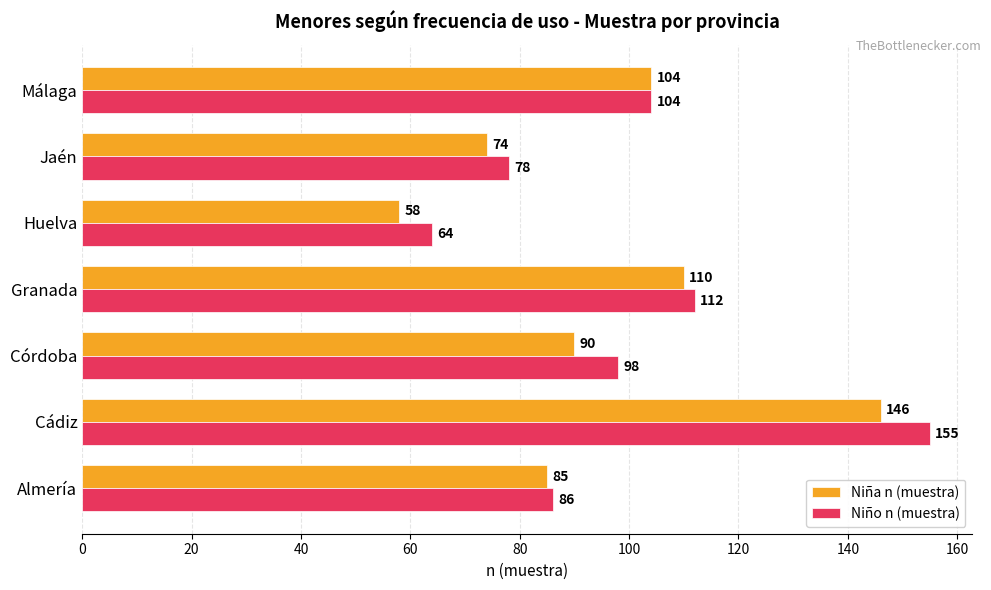

Where is Niño n (muestra) nearest to the value 109?

Granada